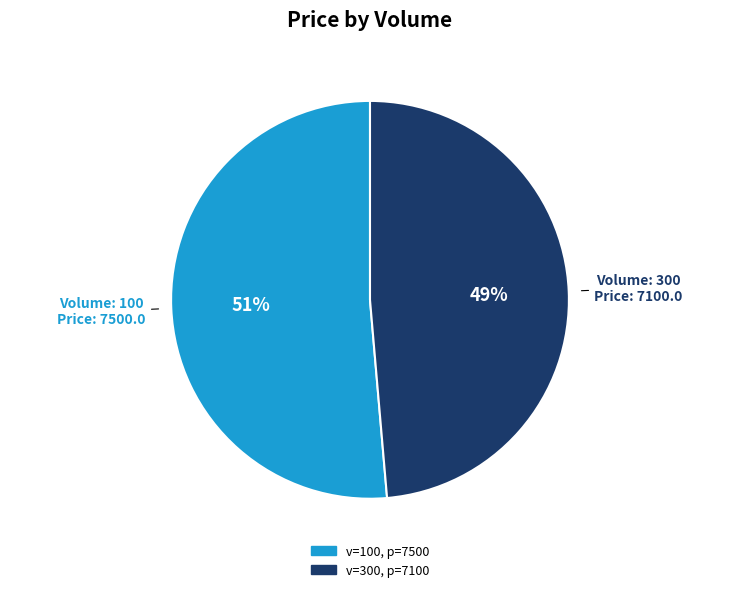

Is there a majority slice in this chart?

Yes